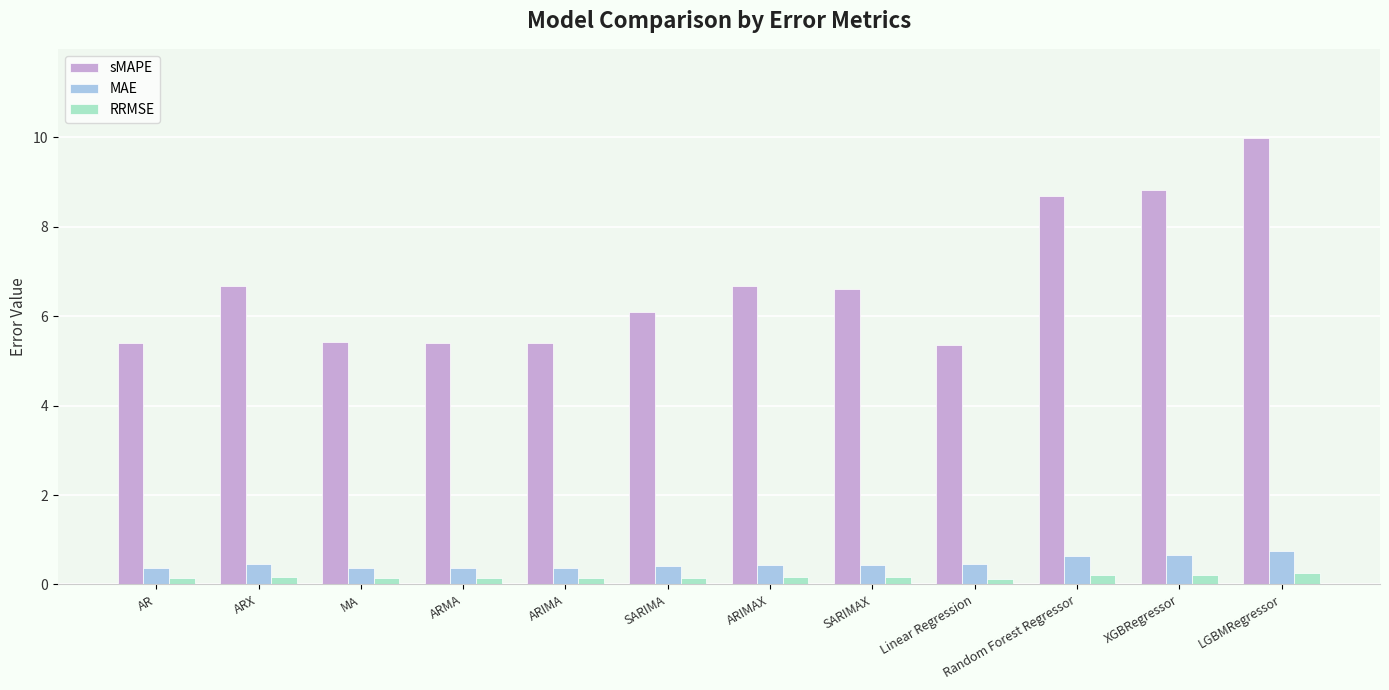

What is the value of the RRMSE bar at the 3rd from the left?

0.1